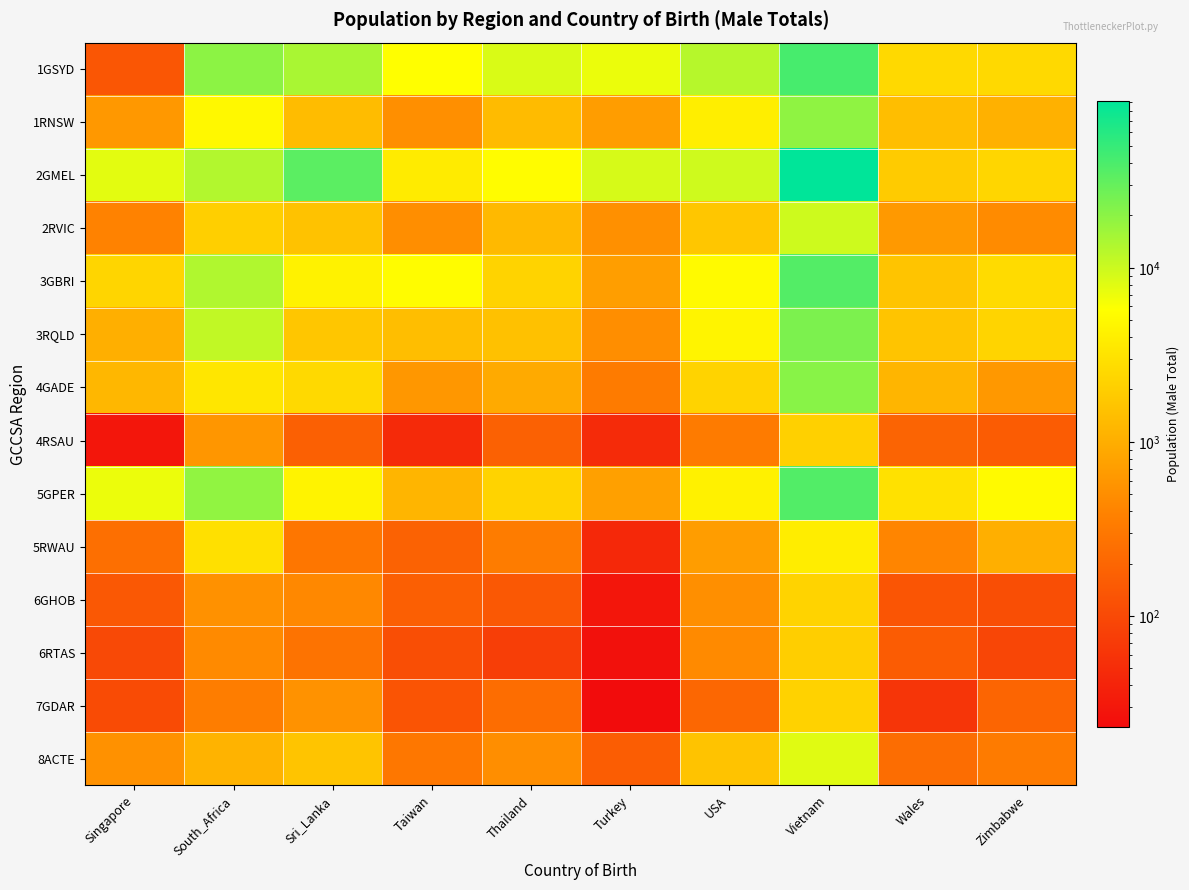

At how many categories does at least one series exceed 54513?

1